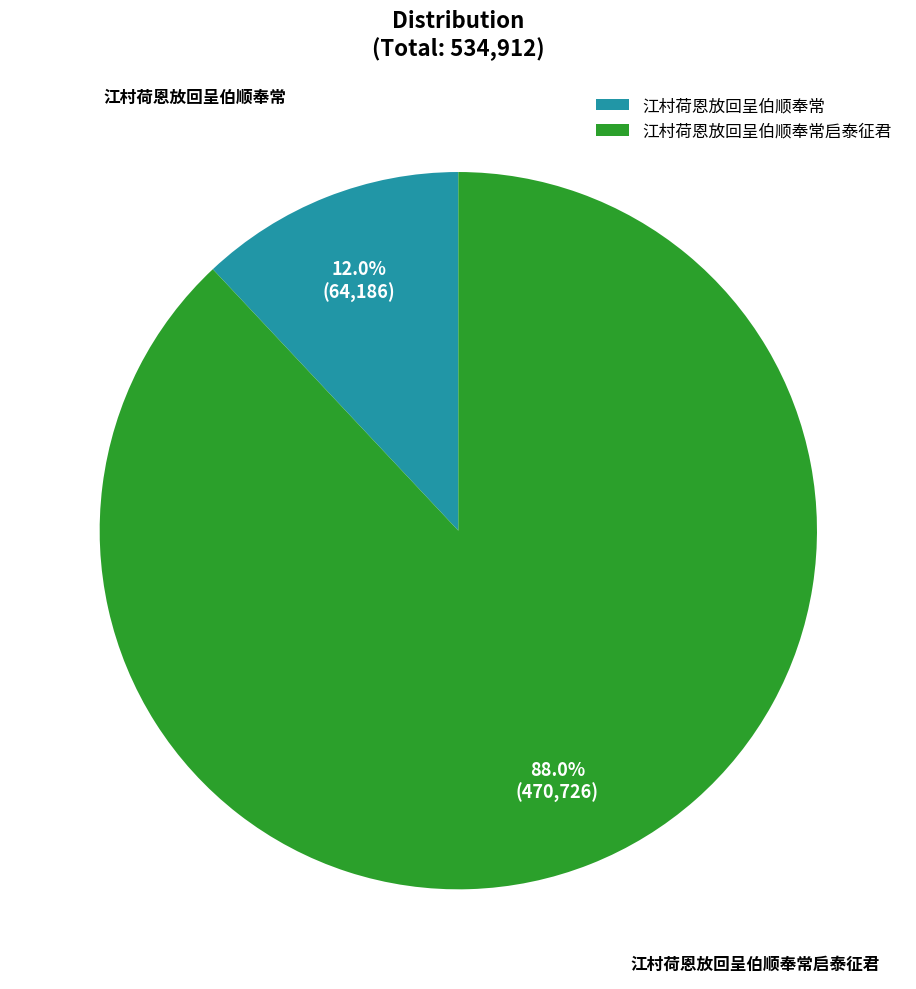

Combined, do 江村荷恩放回呈伯顺奉常 and 江村荷恩放回呈伯顺奉常启泰征君 account for over 50%?

Yes